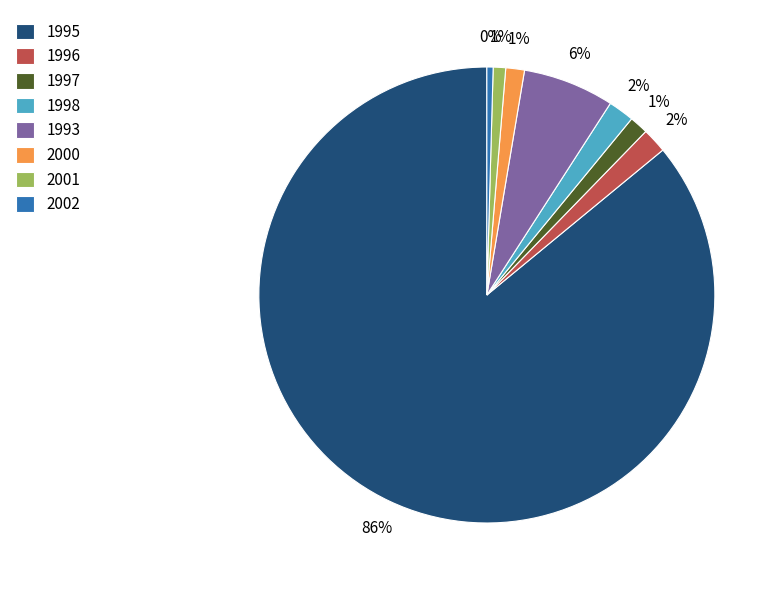

Is 1993 the majority of the pie?

No